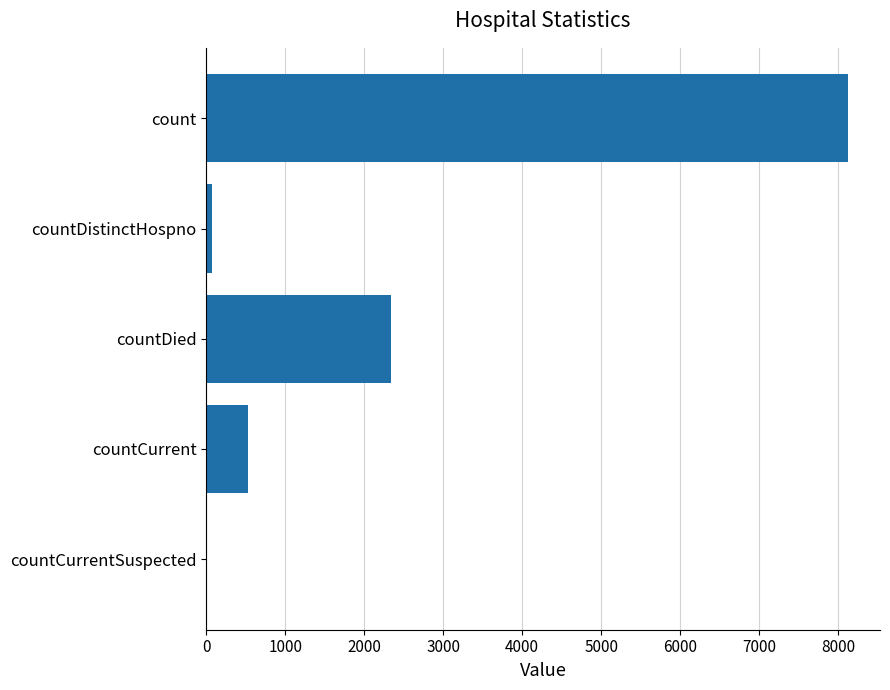

What is the ratio of the value at countDied to the value at countCurrent?

4.4